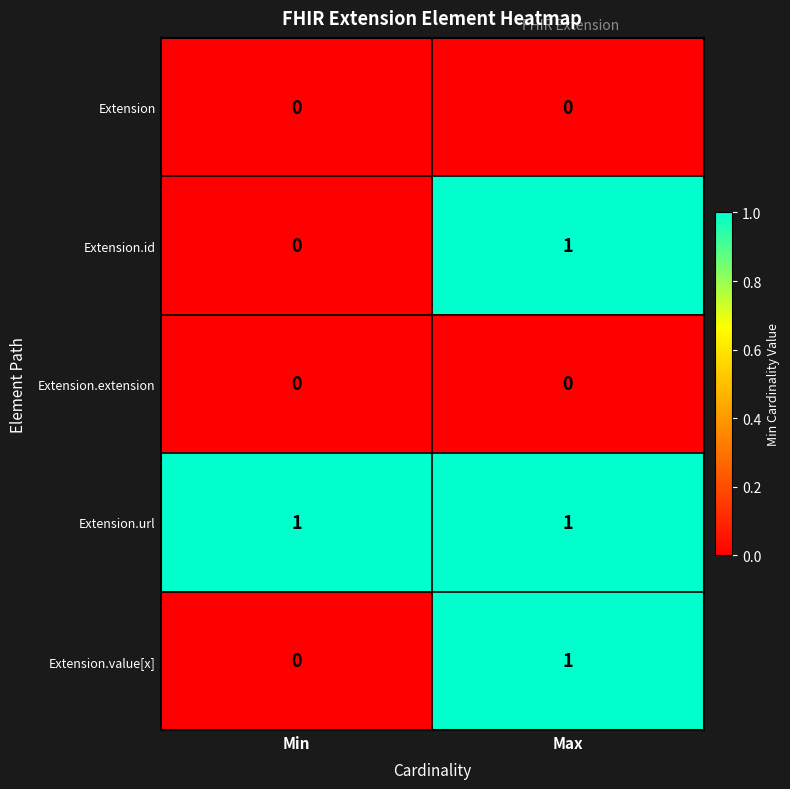

Is it true that Extension.url equals 2 at Max?

False